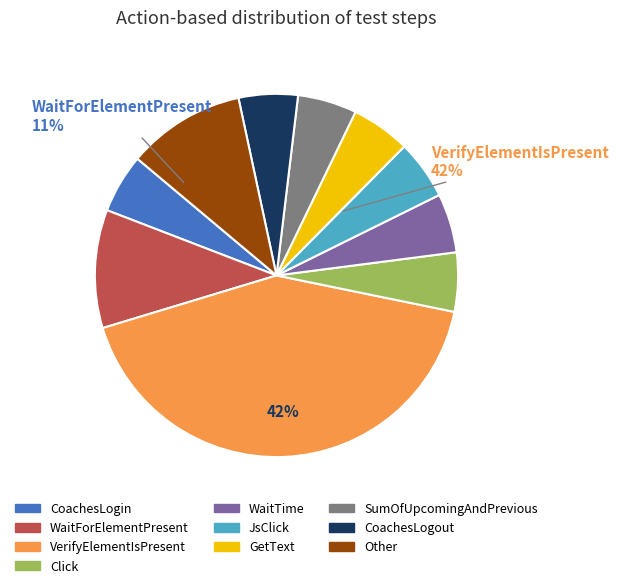

What is the smallest slice in the pie chart?

CoachesLogin